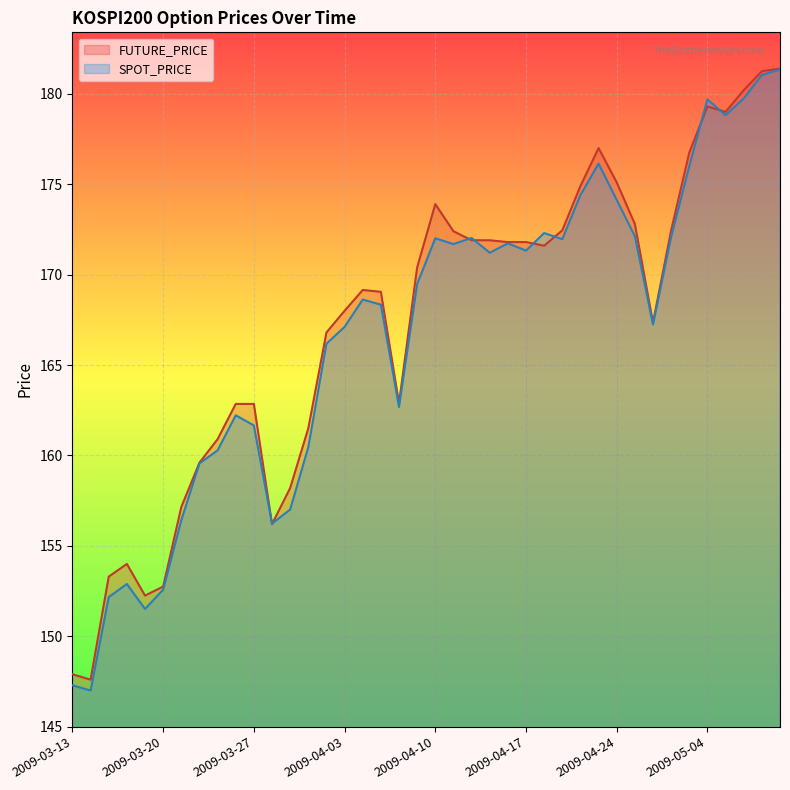

Does the chart display data point markers on the line(s)?

No